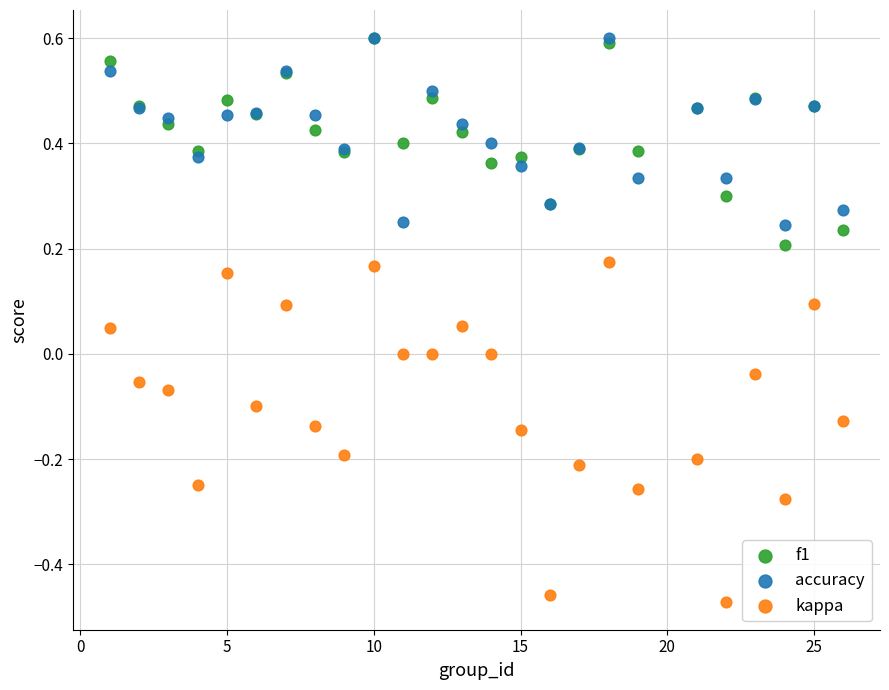

What are all the series names shown in the legend?

f1, accuracy, kappa